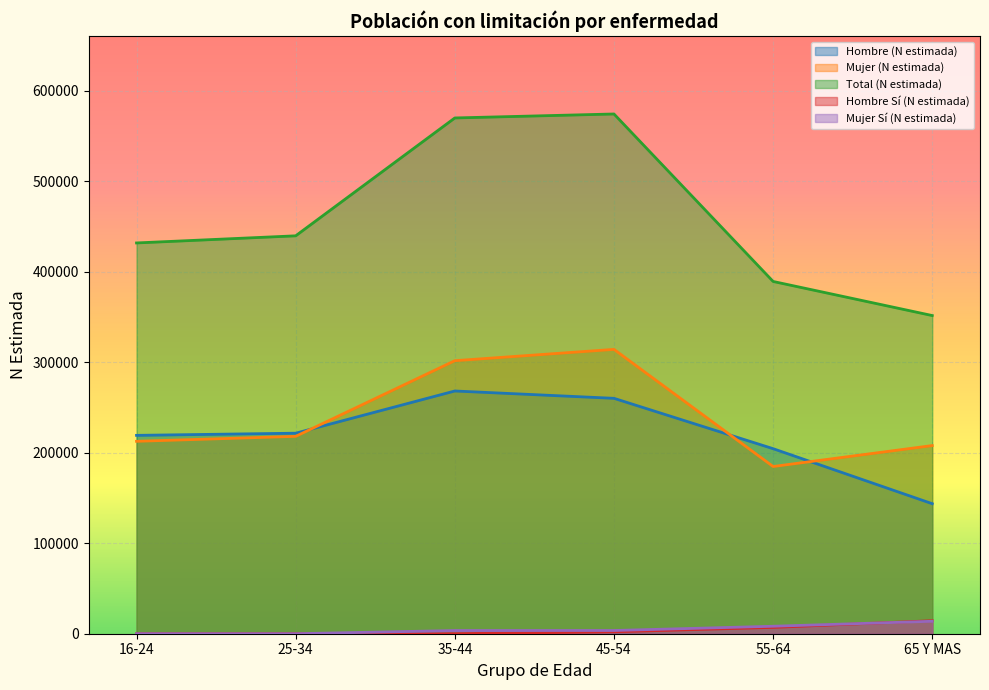

Which series has the largest total across all categories?

Total (N estimada)